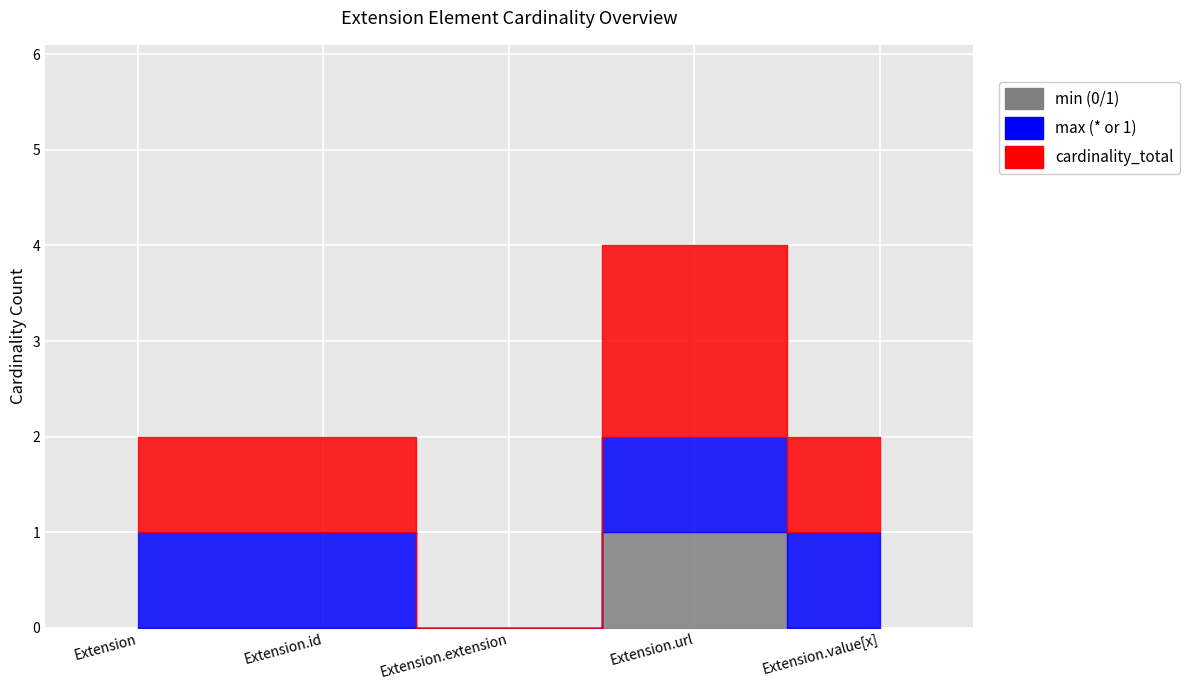

True or false: max (* or 1) and min (0/1) cross at least once.

False